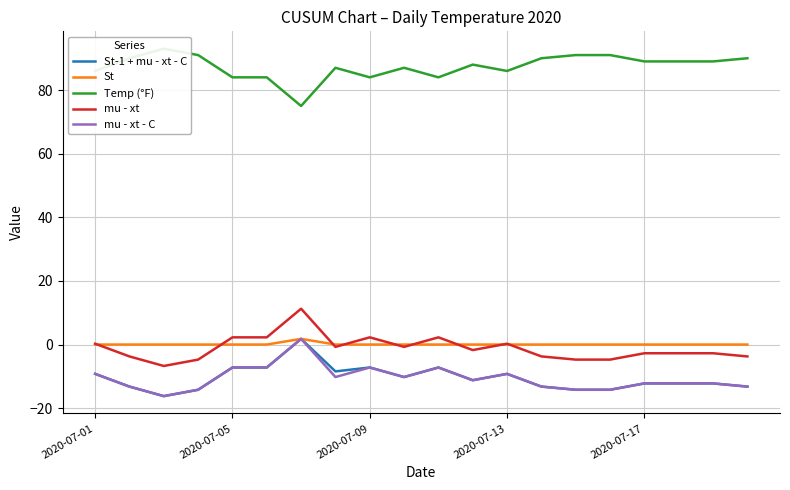

Reading left to right, what are all the values shown in this chart?

St-1 + mu - xt - C: -9.2	-13.2	-16.2	-14.2	-7.2	-7.2	1.8	-8.4	-7.2	-10.2	-7.2	-11.2	-9.2	-13.2	-14.2	-14.2	-12.2	-12.2	-12.2	-13.2
St: 0.0	0.0	0.0	0.0	0.0	0.0	1.8	0.0	0.0	0.0	0.0	0.0	0.0	0.0	0.0	0.0	0.0	0.0	0.0	0.0
Temp (°F): 86.0	90.0	93.0	91.0	84.0	84.0	75.0	87.0	84.0	87.0	84.0	88.0	86.0	90.0	91.0	91.0	89.0	89.0	89.0	90.0
mu - xt: 0.3	-3.7	-6.7	-4.7	2.3	2.3	11.3	-0.7	2.3	-0.7	2.3	-1.7	0.3	-3.7	-4.7	-4.7	-2.7	-2.7	-2.7	-3.7
mu - xt - C: -9.2	-13.2	-16.2	-14.2	-7.2	-7.2	1.8	-10.2	-7.2	-10.2	-7.2	-11.2	-9.2	-13.2	-14.2	-14.2	-12.2	-12.2	-12.2	-13.2